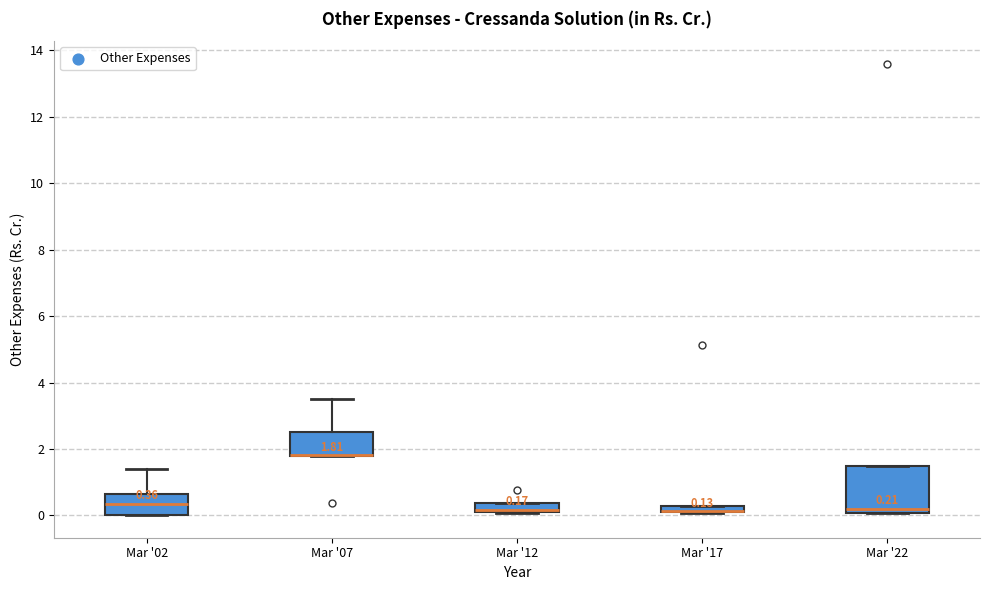

Which box is the tallest, from its lower edge to its upper edge?

Mar '22